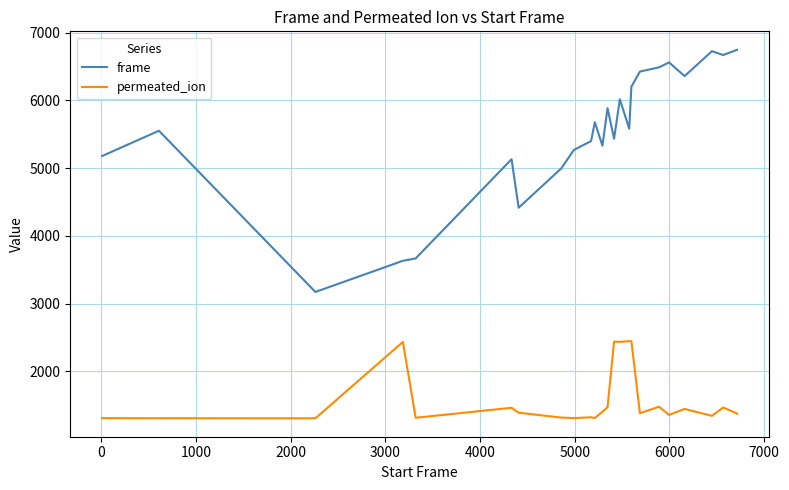

List the series in order of their peak value, highest first.

frame, permeated_ion